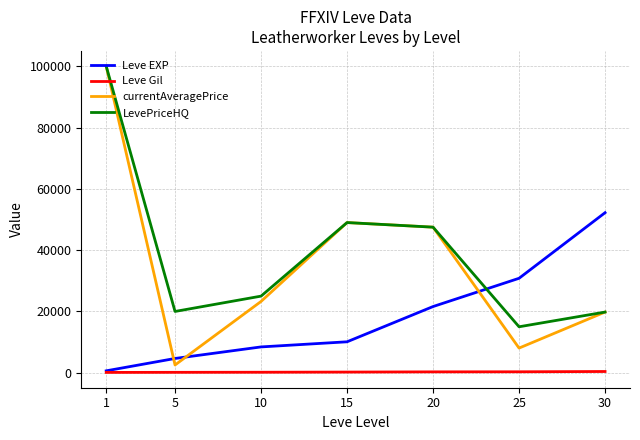

What is the maximum value for Leve EXP?

52220.0